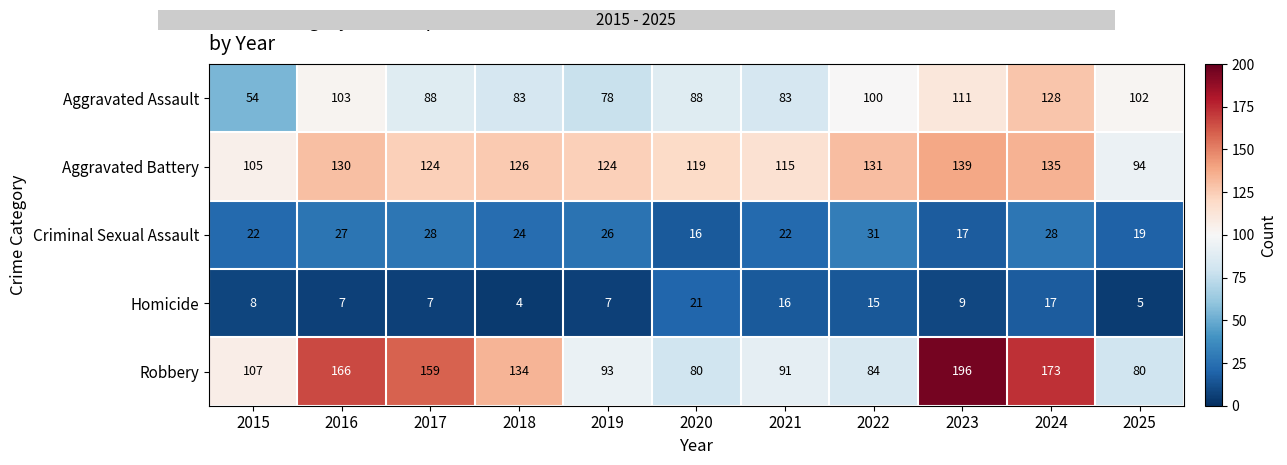

Which series has the widest spread of values?

Robbery